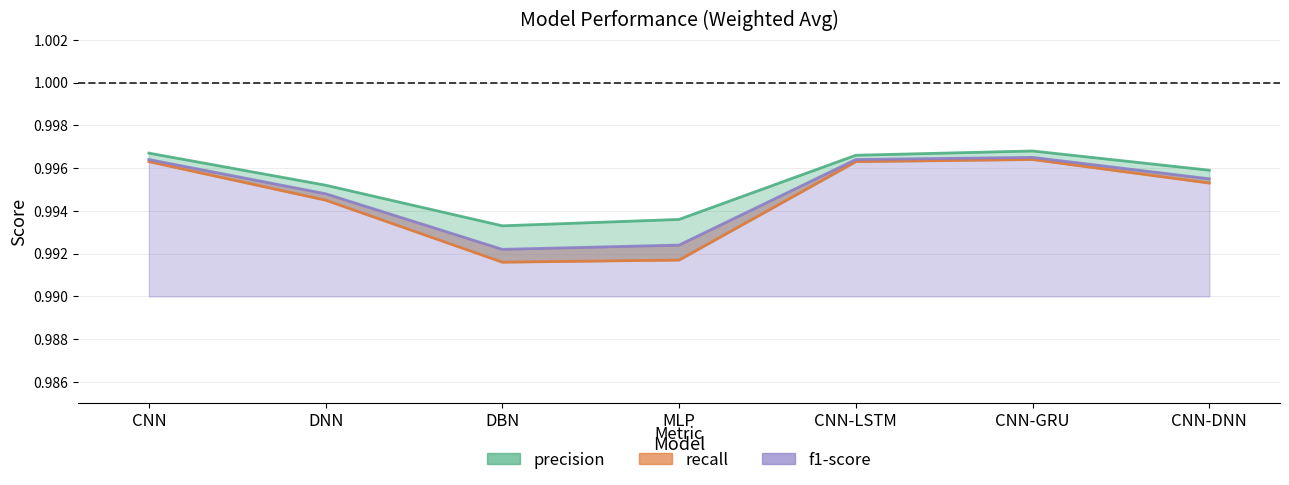

Between DBN and MLP, which series saw the biggest shift?

precision